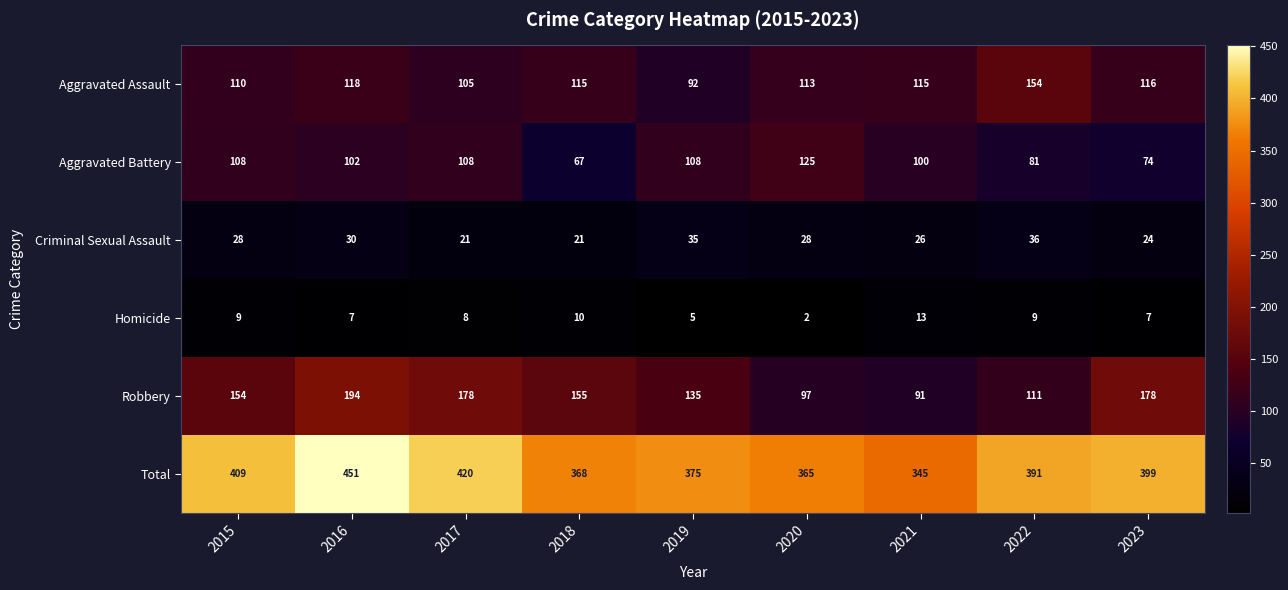

At 2022, list the series in order from largest to smallest.

Total, Aggravated Assault, Robbery, Aggravated Battery, Criminal Sexual Assault, Homicide